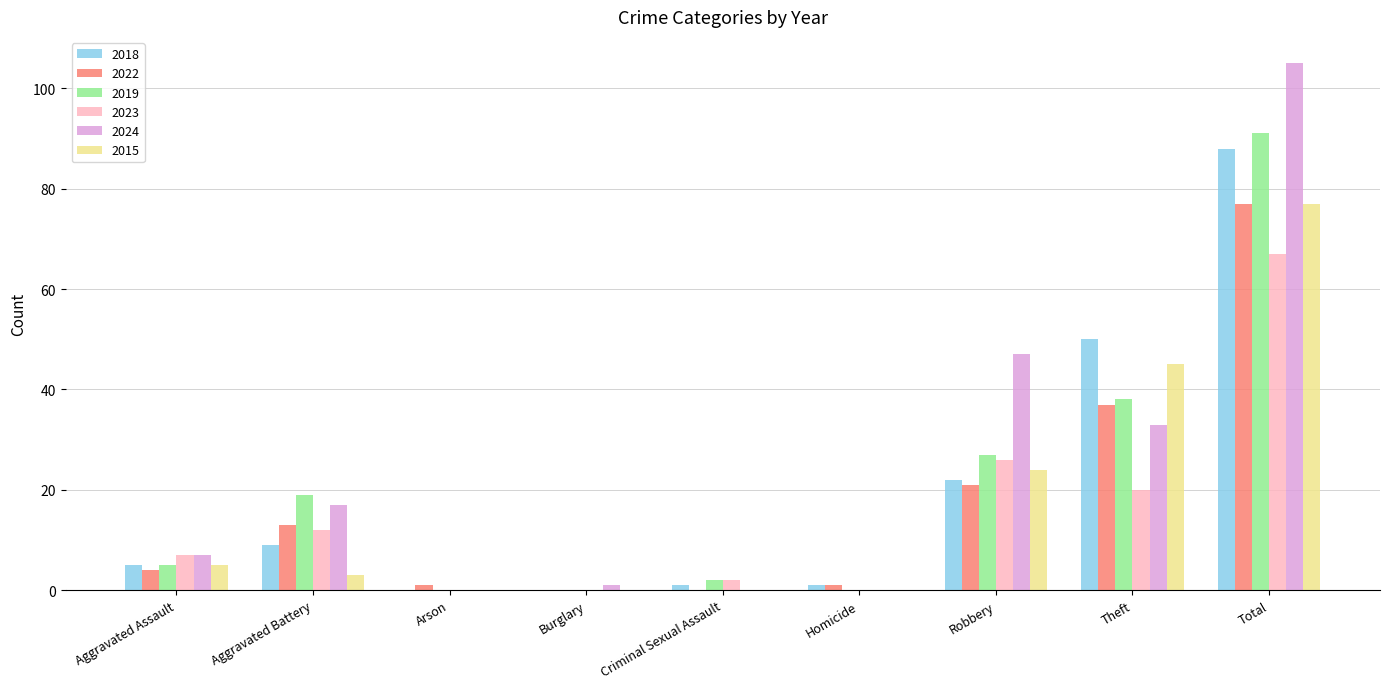

What is the sum of all 2022 values?

154